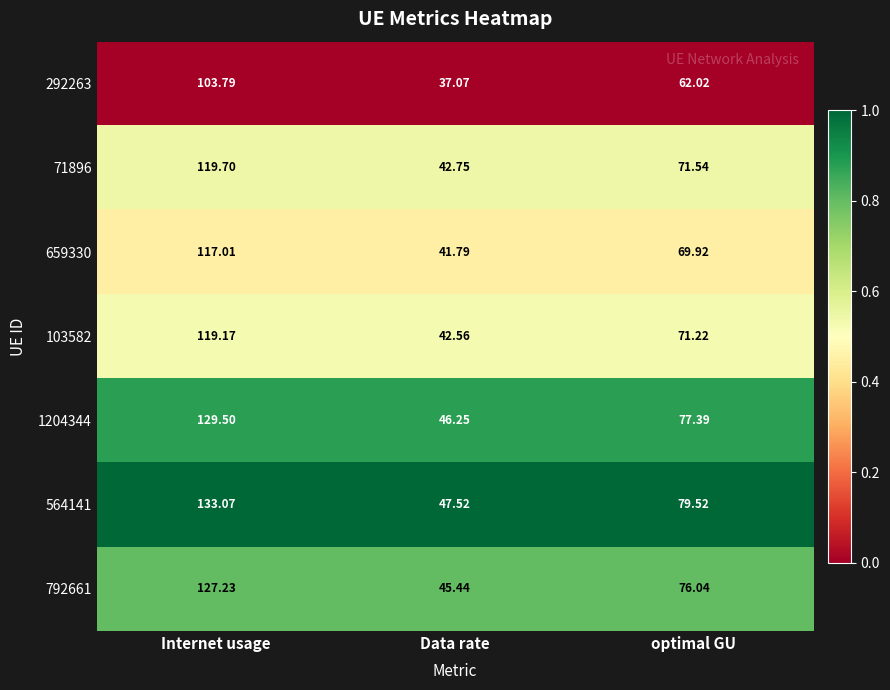

Which series has the widest spread of values?

564141